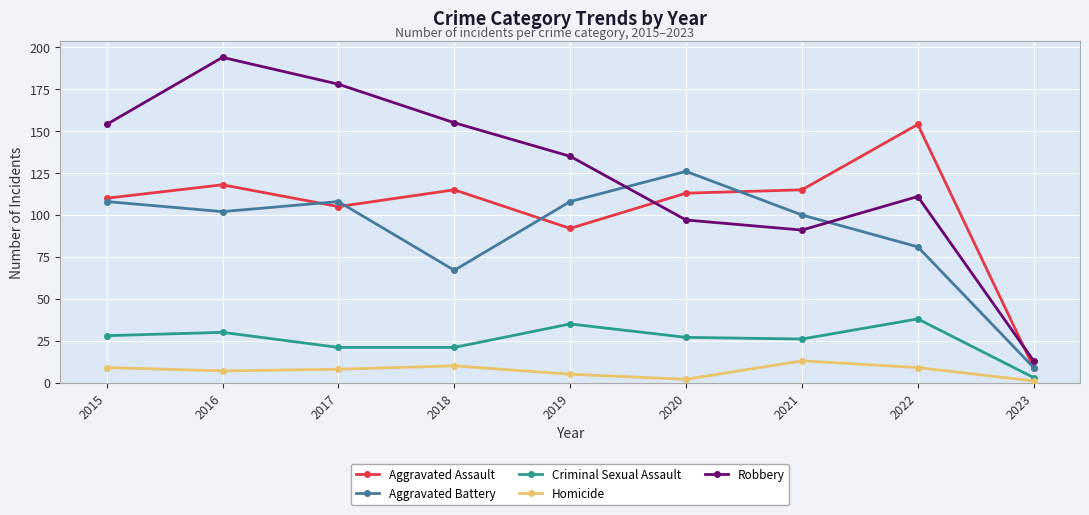

What is the highest value of the Robbery series?

194